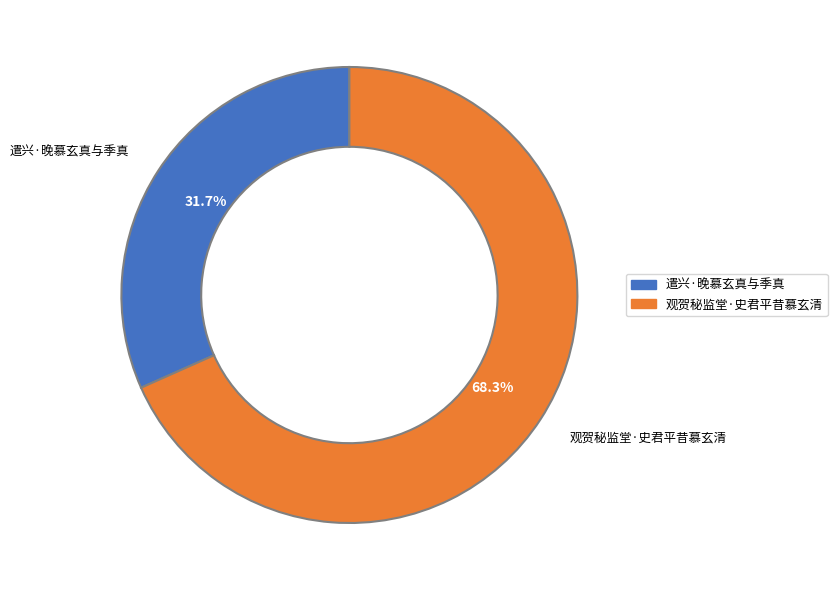

Is it true that 观贺秘监堂·史君平昔慕玄清 is 68% of the pie?

True